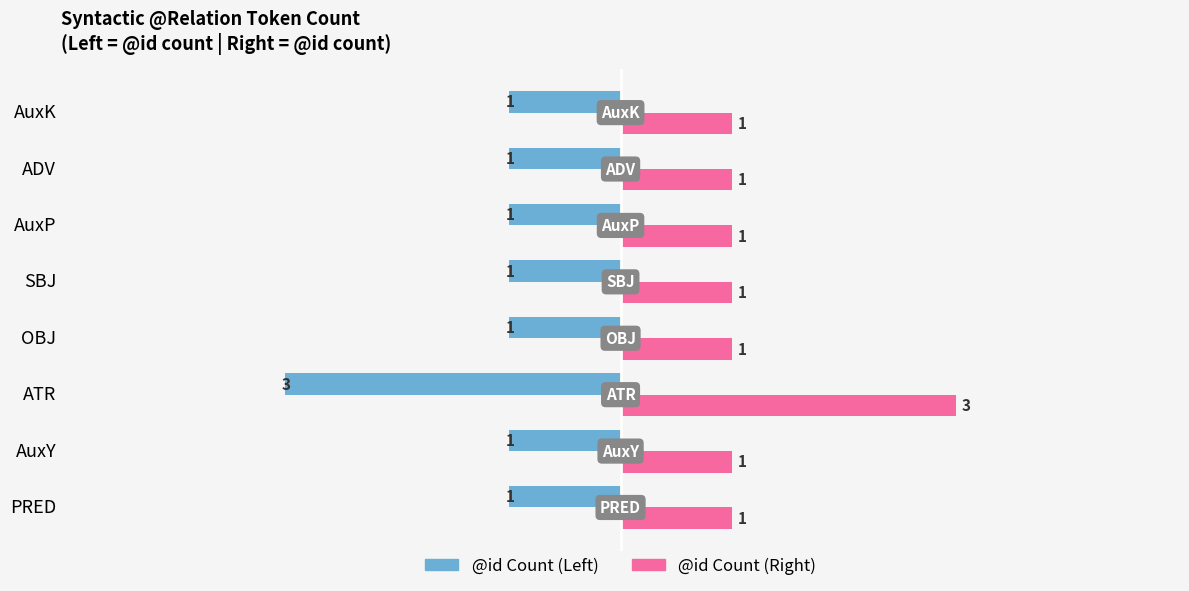

Which label corresponds to the smallest value in the chart?

ATR